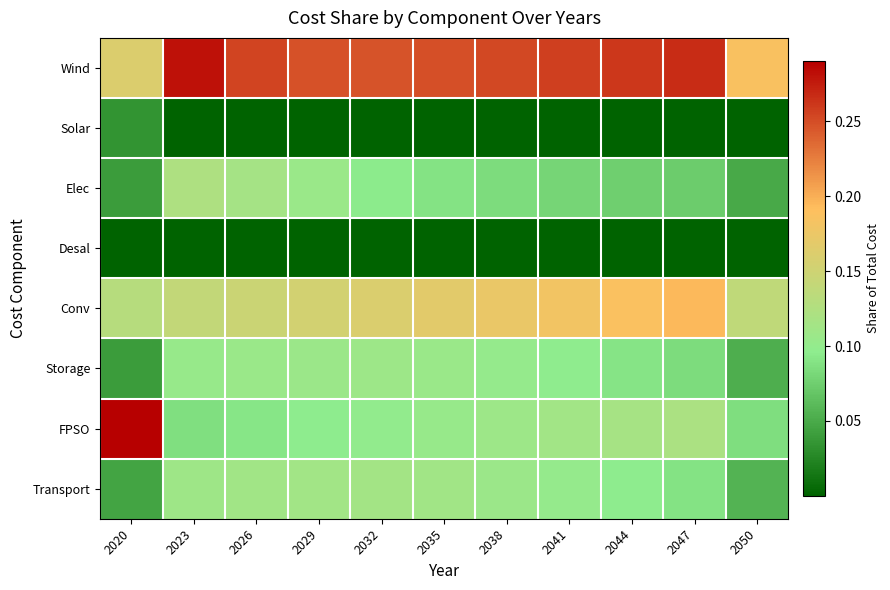

Between 2023 and 2020, which is larger?

2023